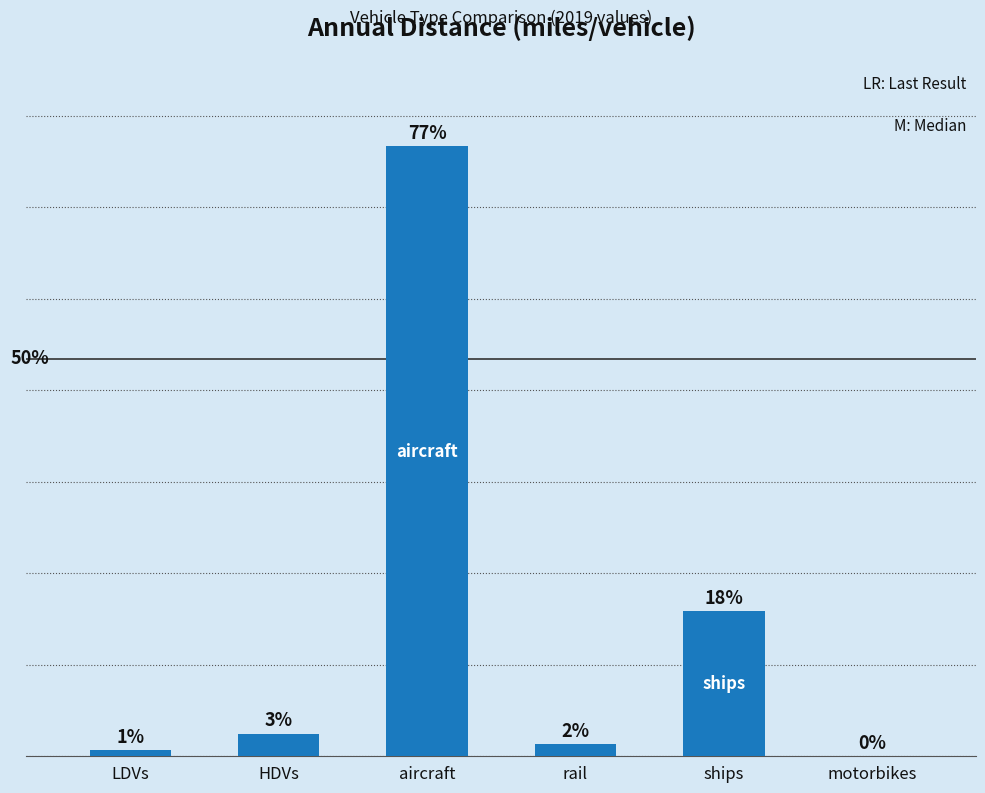

What is the value of the 2nd bar from the left?

37032.7